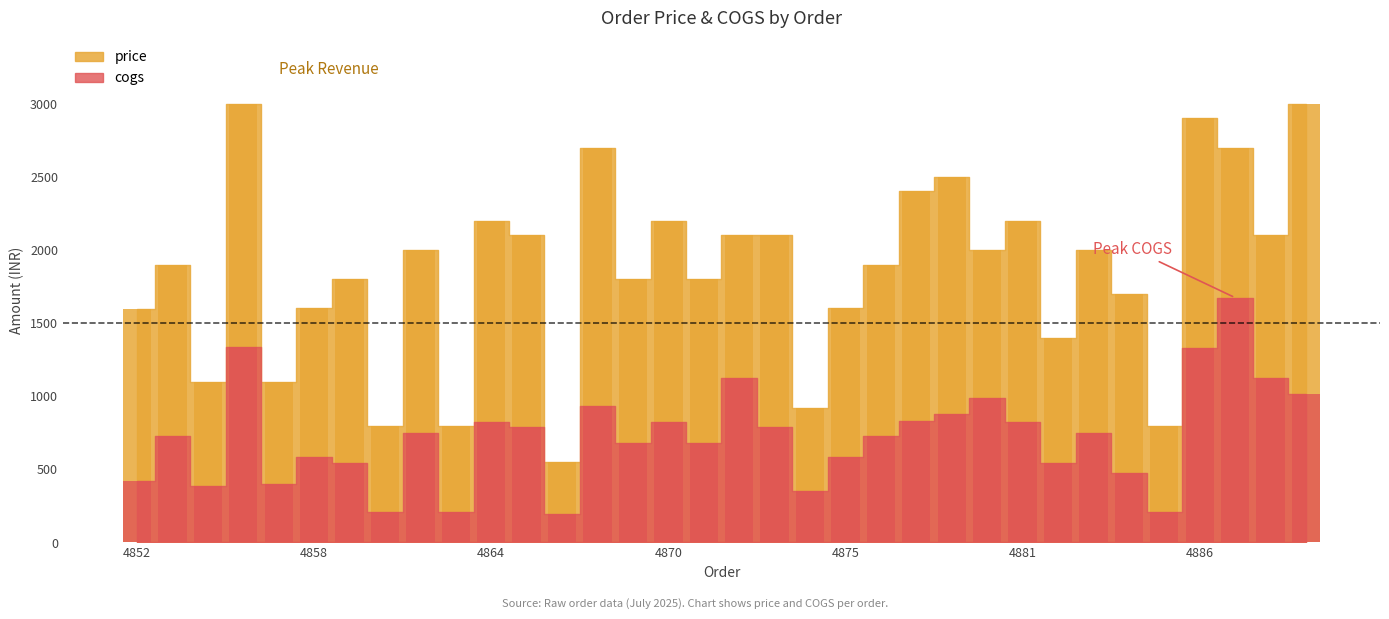

Which has a higher value, 4870 or 4859?

4870